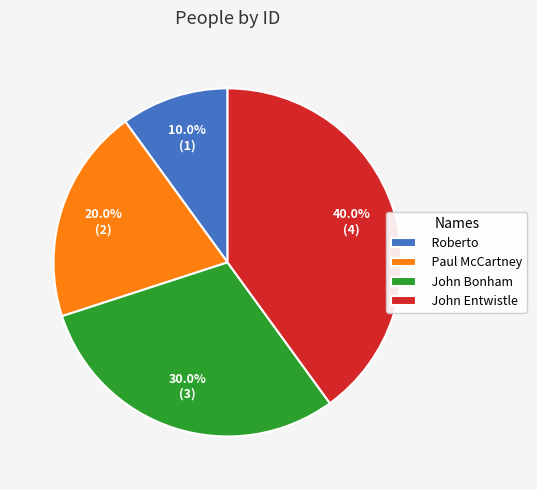

Is it true that Roberto is 1% of the pie?

False